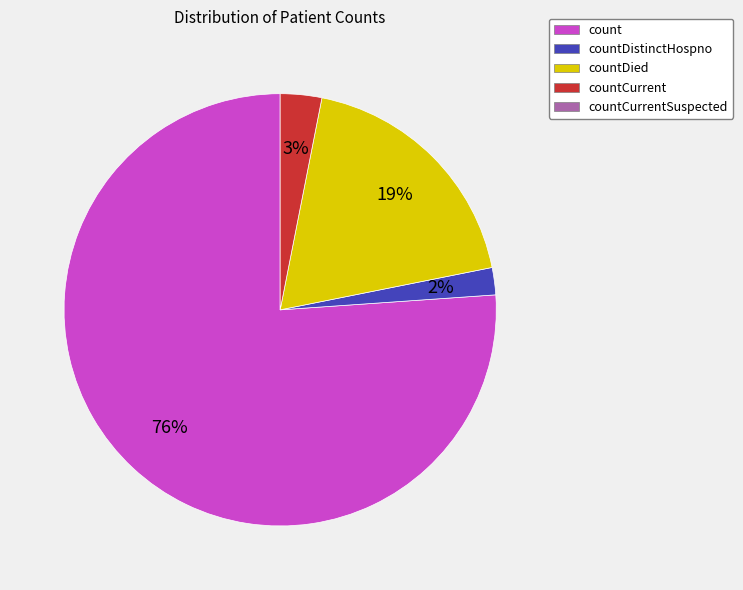

Is there any slice that represents more than half of the pie?

Yes